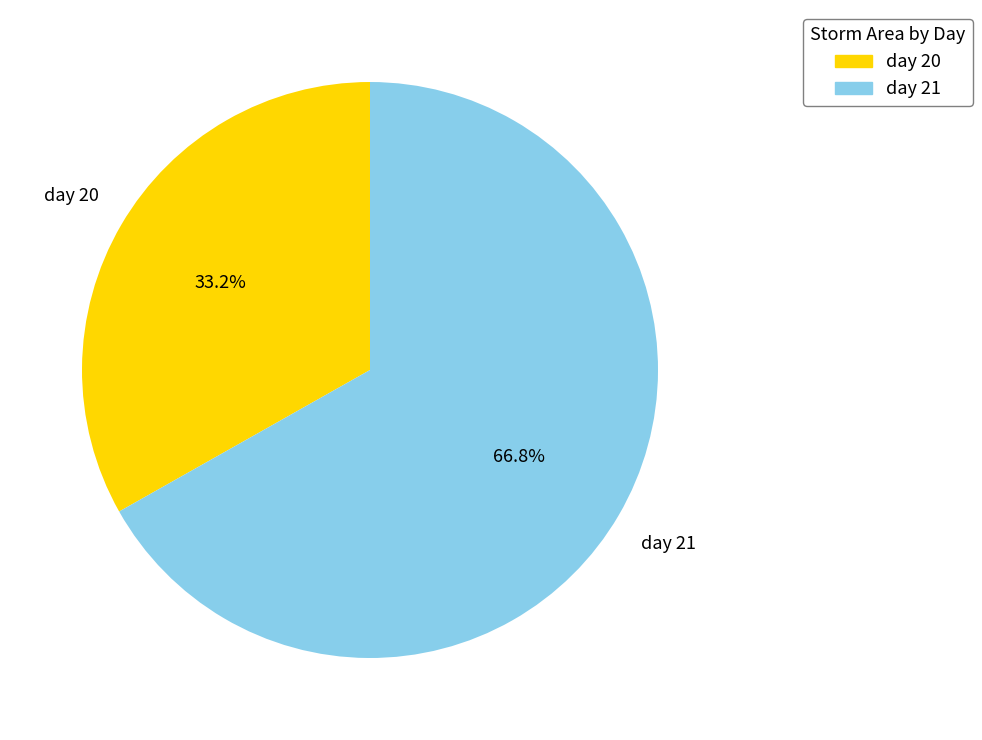

Between day 21 and day 20, which is larger?

day 21